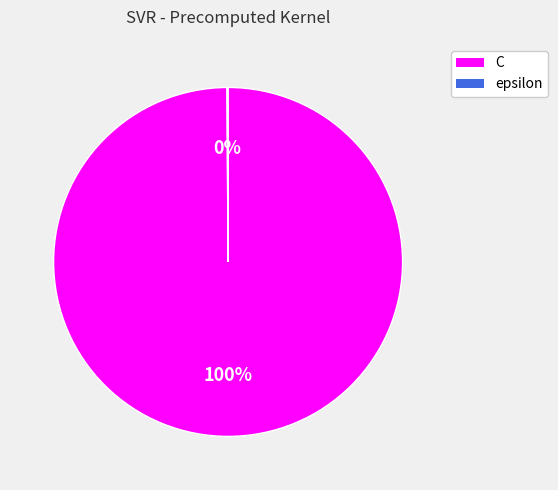

The C slice represents 100% of the pie. True or false?

True